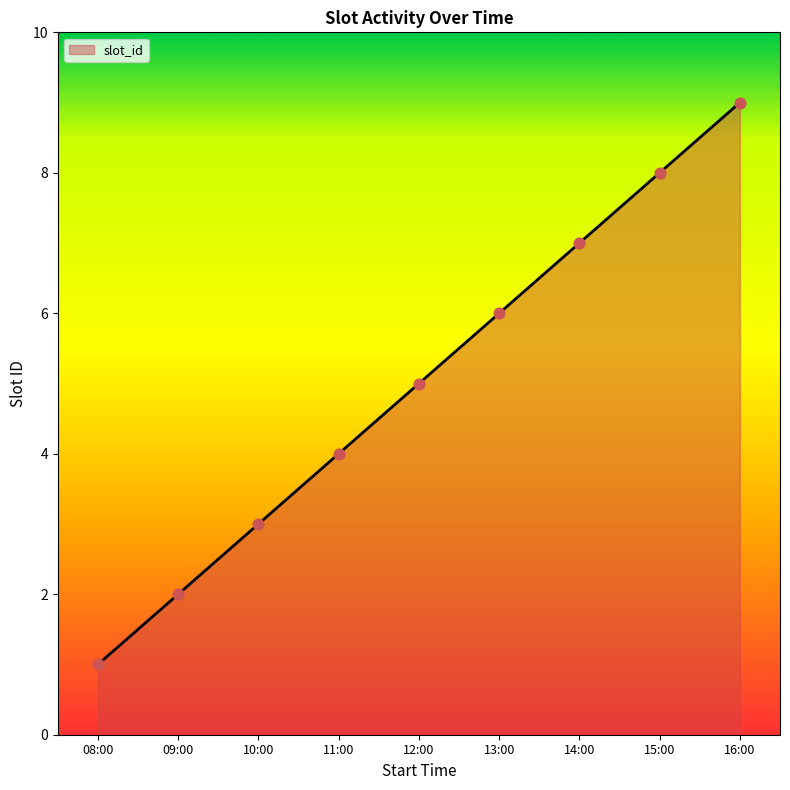

Which has a higher value, 13:00 or 09:00?

13:00